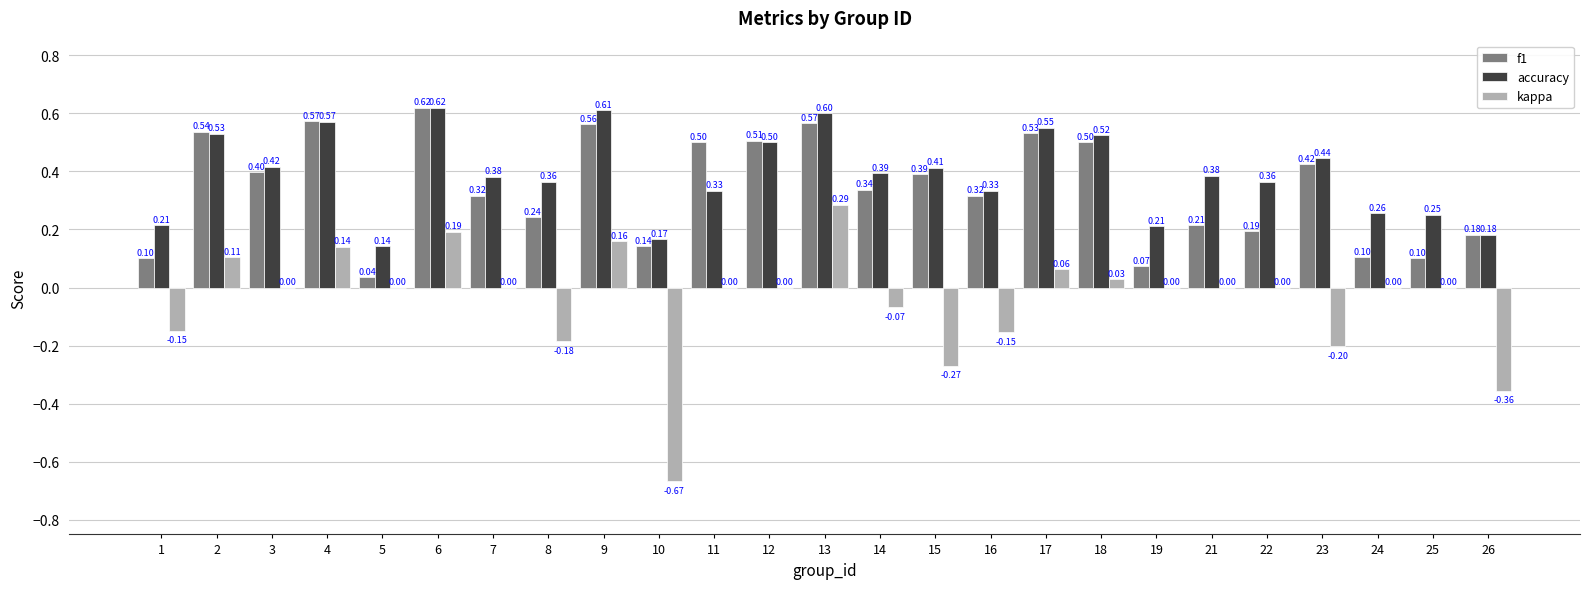

Which series has the largest total across all categories?

accuracy